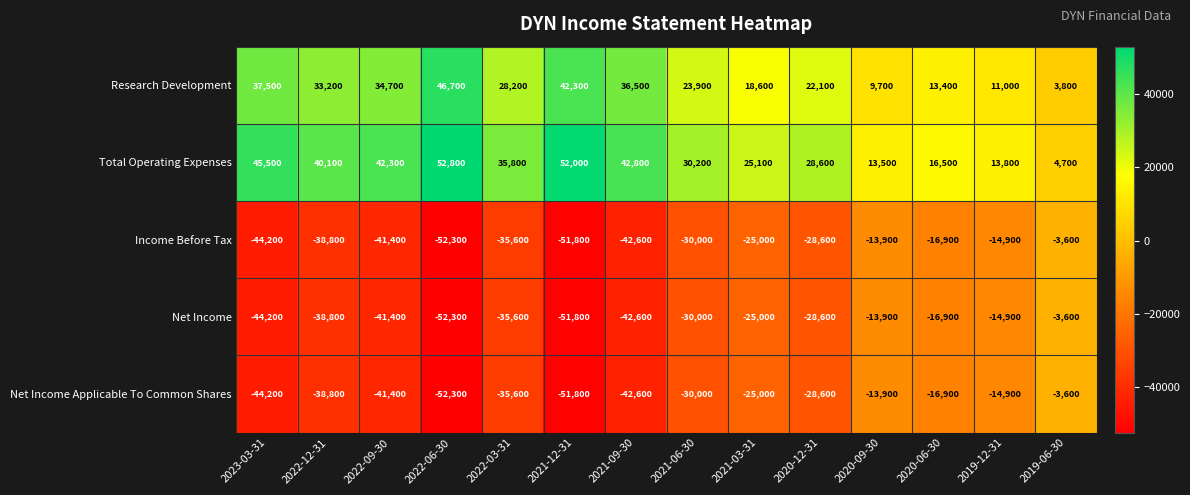

What is the spread (max minus min) of values at 2022-09-30?

83700